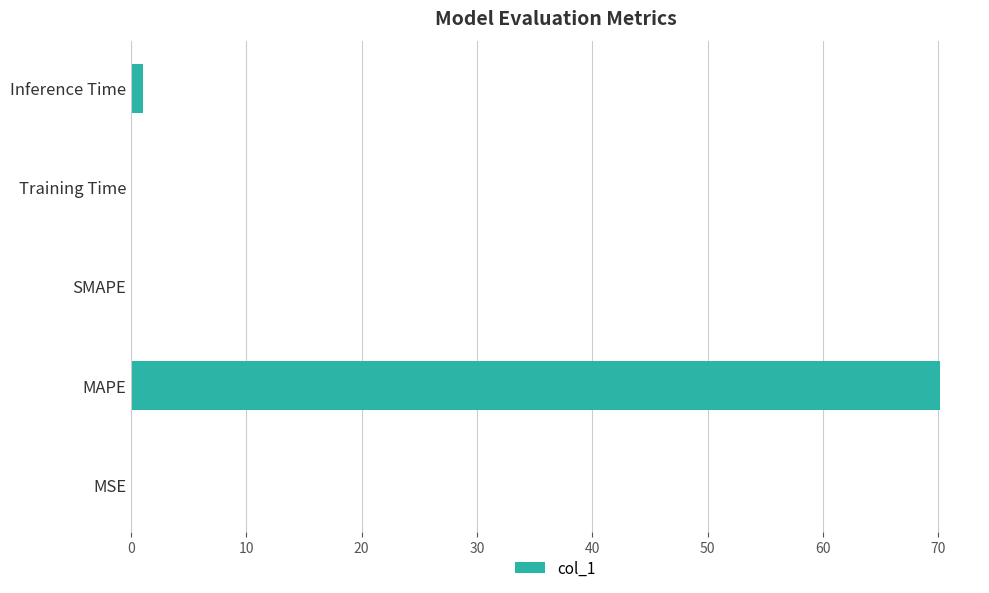

What is the maximum value shown in the chart?

70.1